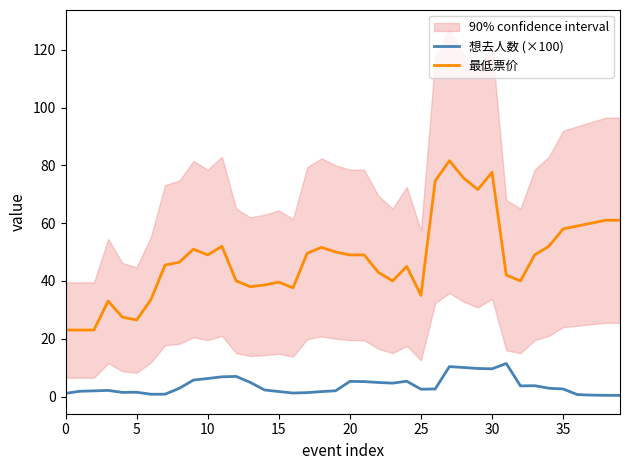

The 想去人数 (×100) series shows 1.2 at 23. True or false?

False